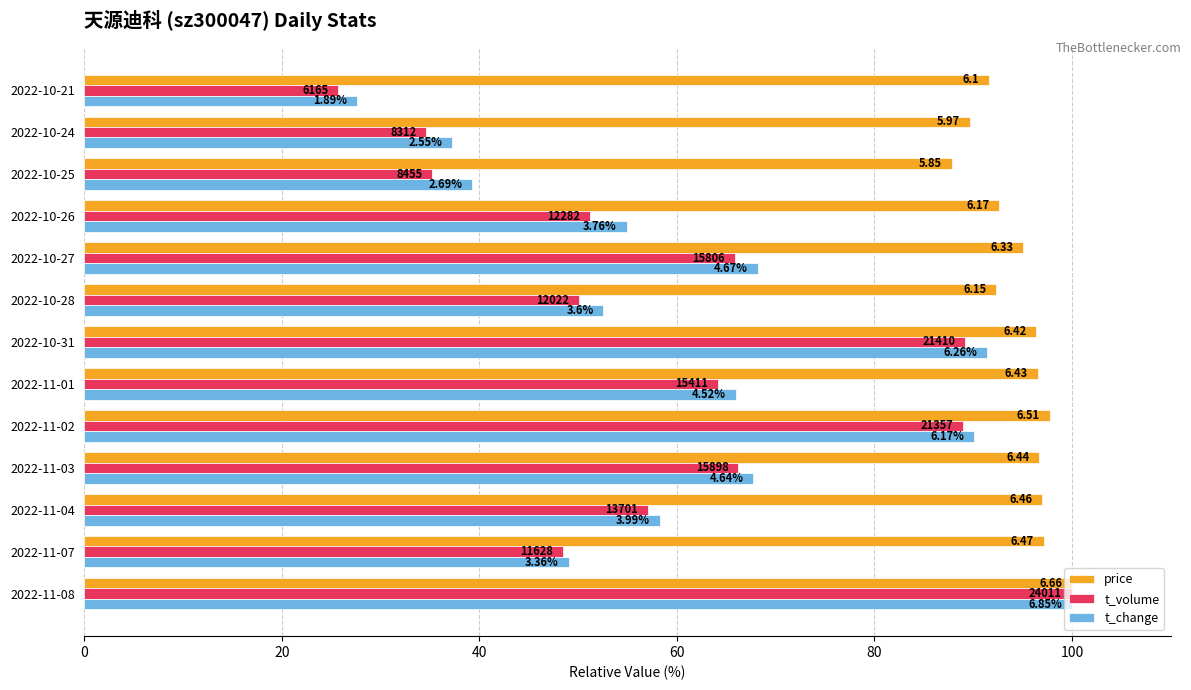

What are all the series names shown in the legend?

price, t_volume, t_change